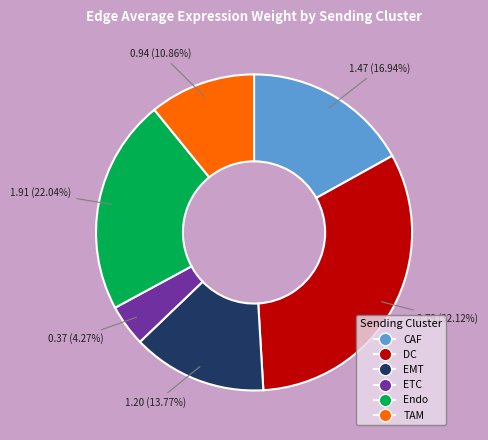

What percentage is NOT represented by DC?

67.9%